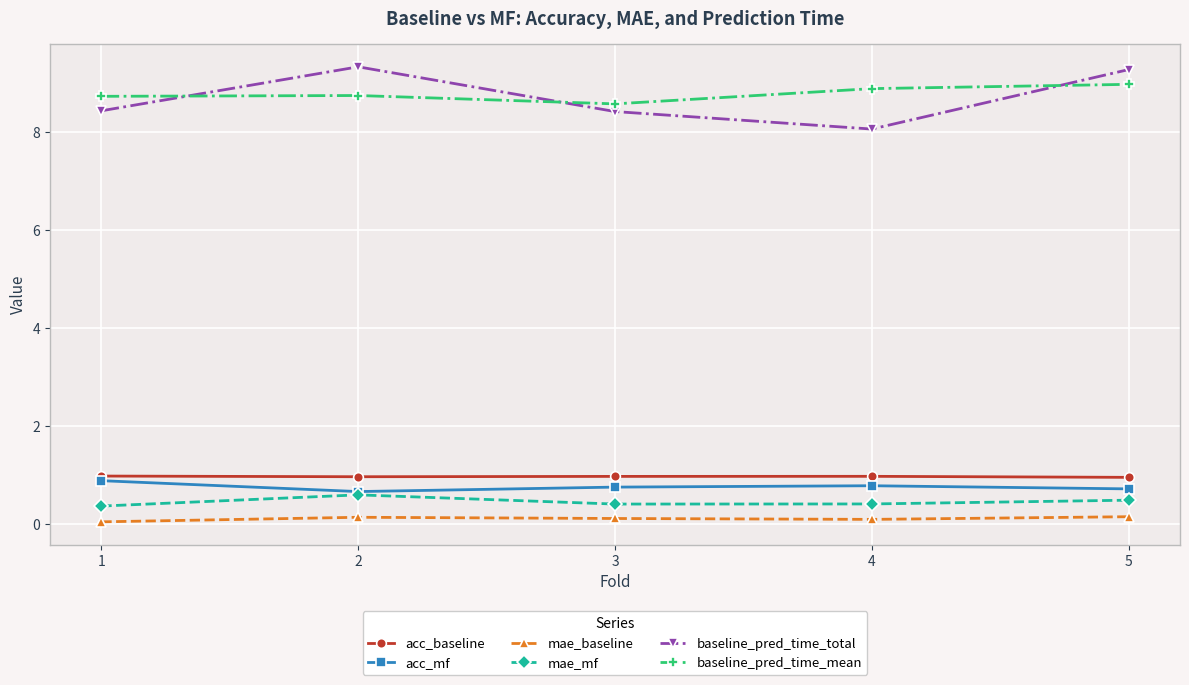

Rank the series by their maximum value, from highest to lowest.

baseline_pred_time_total, baseline_pred_time_mean, acc_baseline, acc_mf, mae_mf, mae_baseline